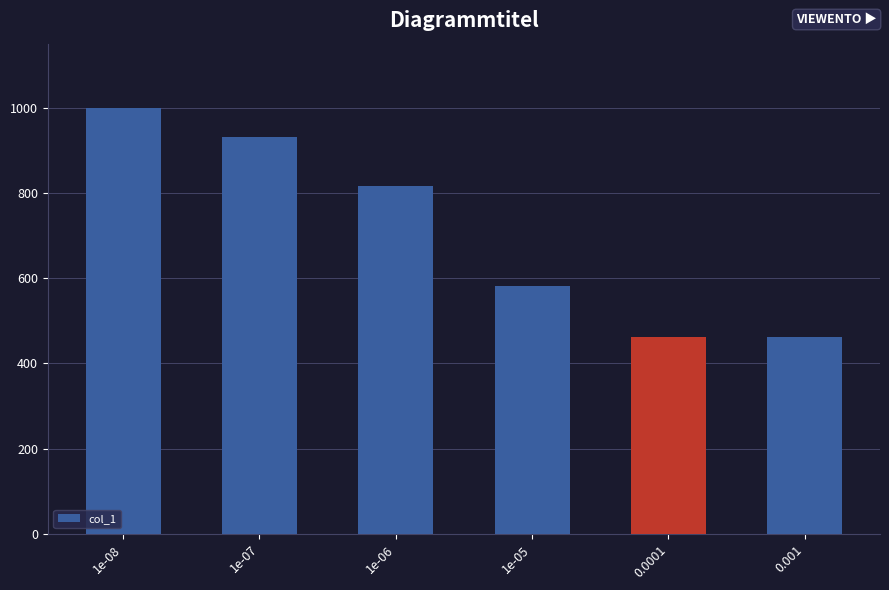

Reading right to left, what are all the values shown in this chart?

462	462	581	817	931	1000